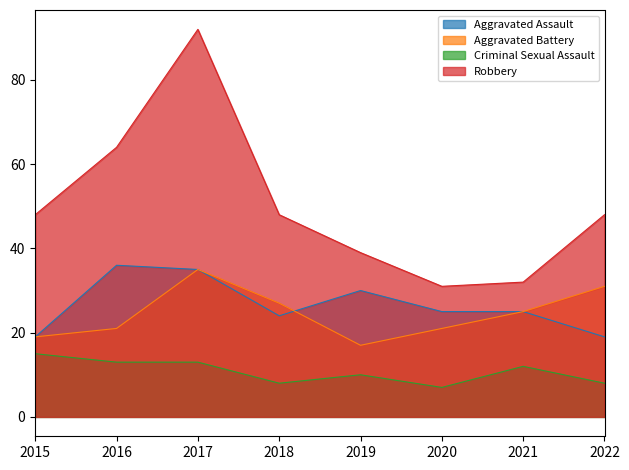

Is it true that Robbery equals 56 at 2021?

False